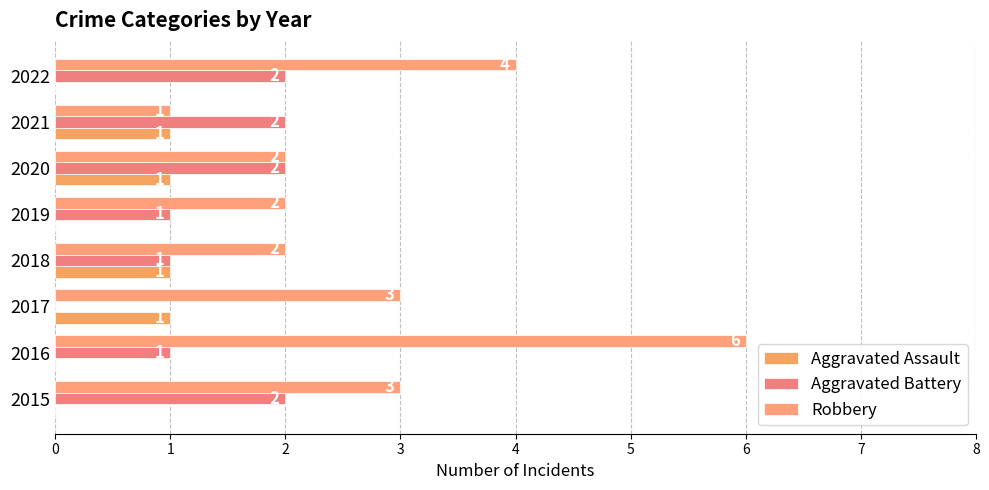

At how many categories does at least one series exceed 4?

1